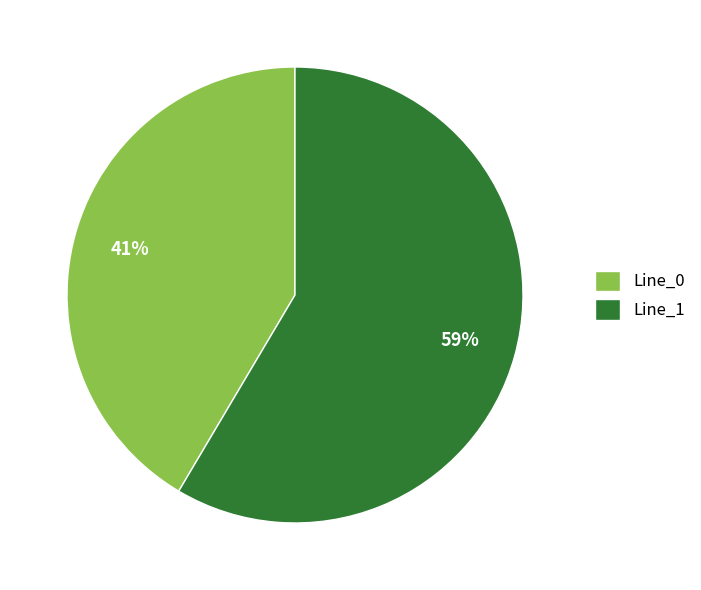

Is it true that Line_0 is 41% of the pie?

True